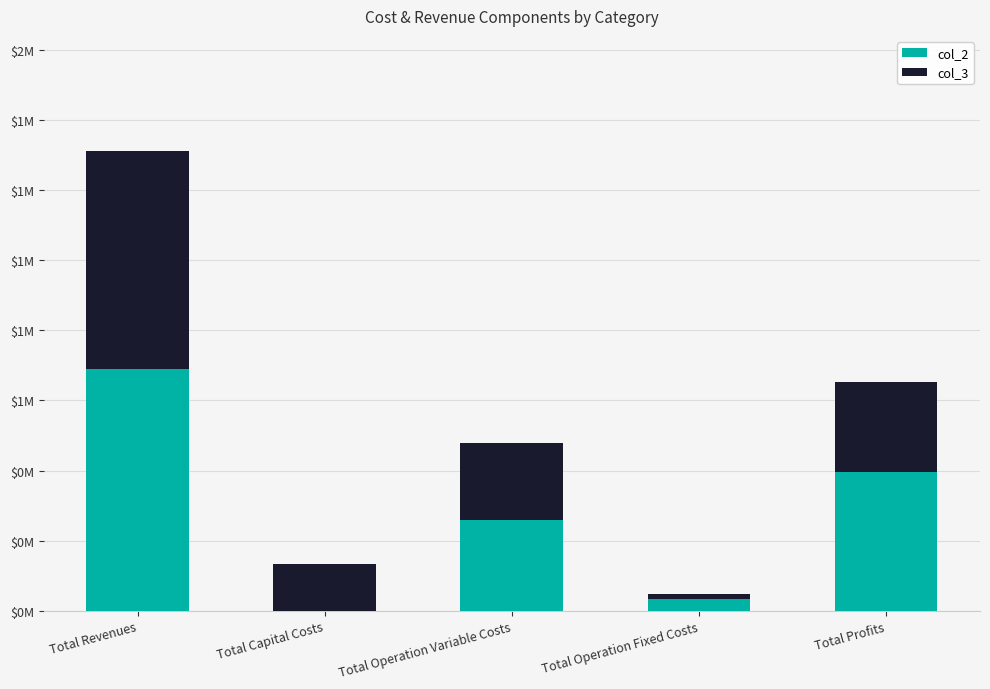

What are all the series names shown in the legend?

col_2, col_3